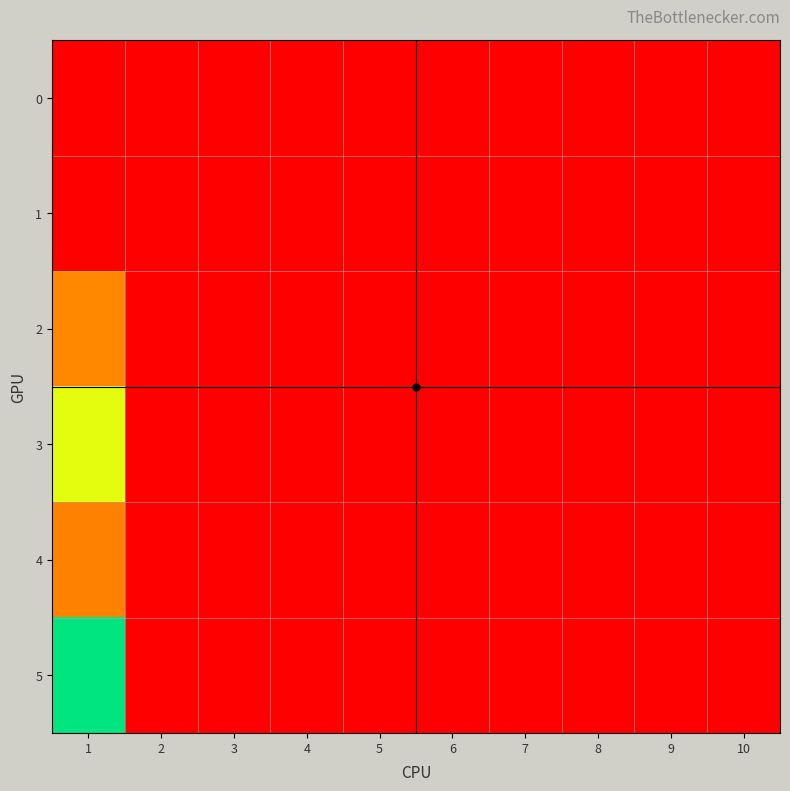

Between 10 and 6, which is larger?

10